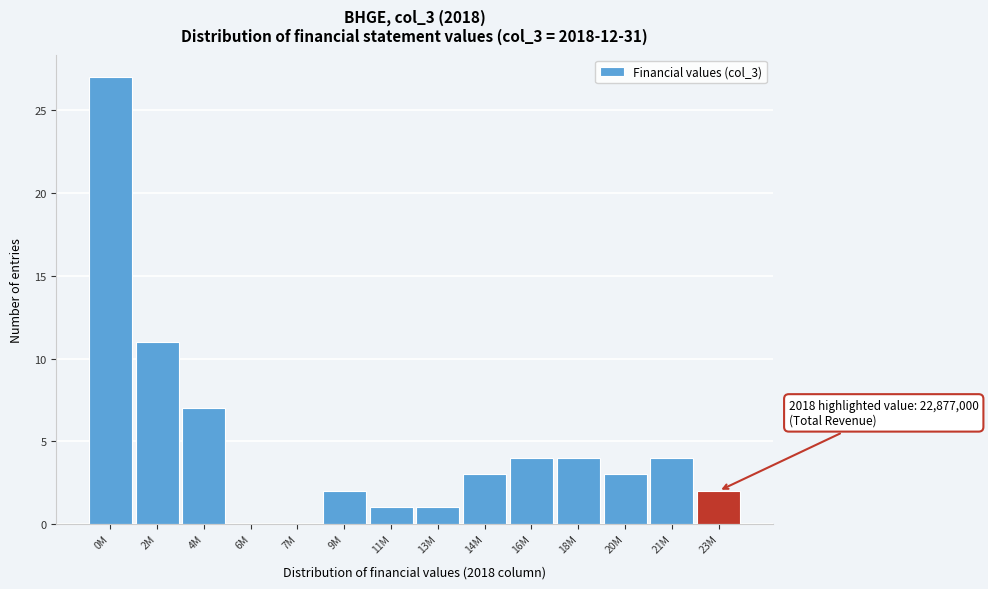

Reading right to left, extract all data points from this chart.

23M=2	21M=4	20M=3	18M=4	16M=4	14M=3	13M=1	11M=1	9M=2	7M=0	6M=0	4M=7	2M=11	0M=27